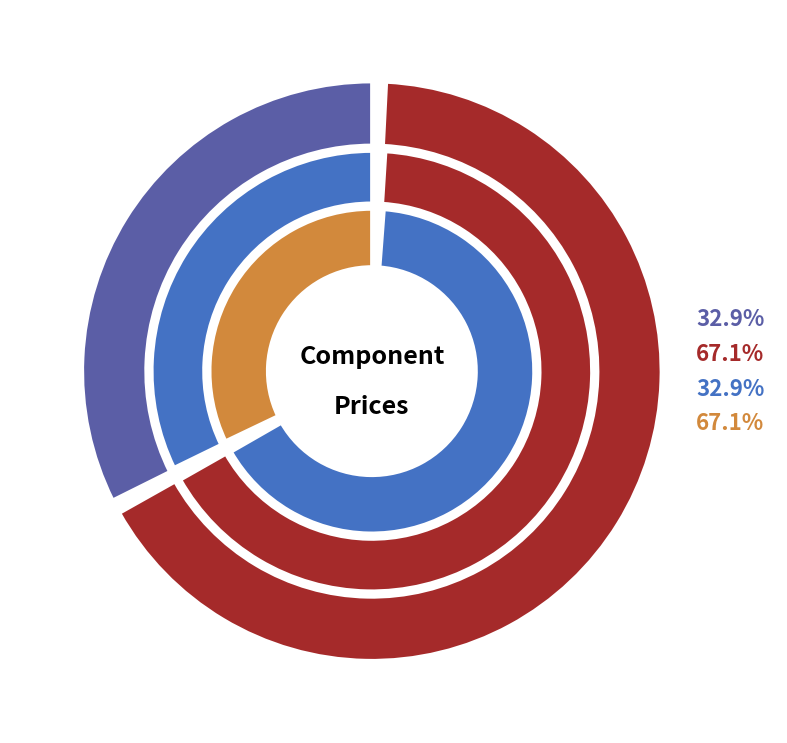

Do SWITCH TOGGLE SPST 0.4VA 20V and DFPLAYER - A MINI MP3 PLAYER together represent more than half of the pie?

Yes